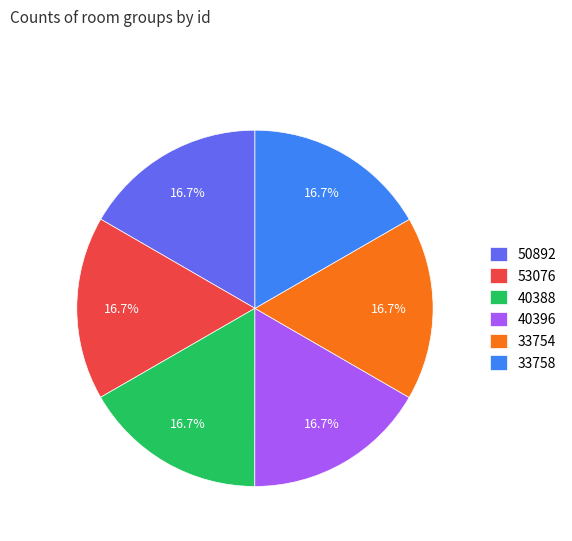

How many slices are in this pie chart?

6